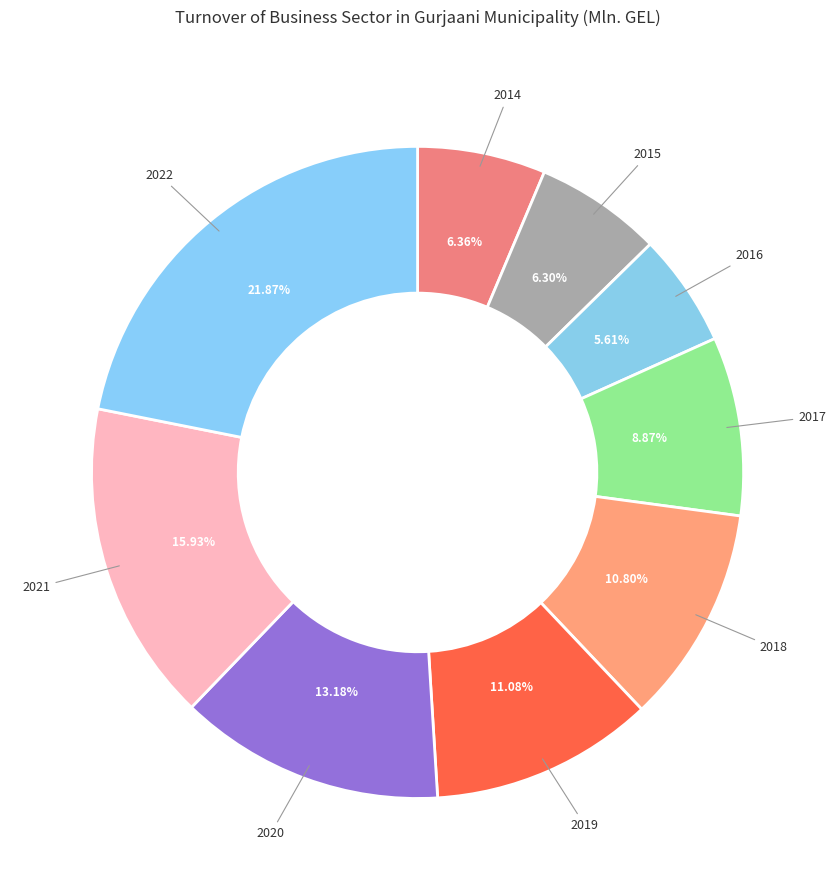

Which slice is the smallest?

2016